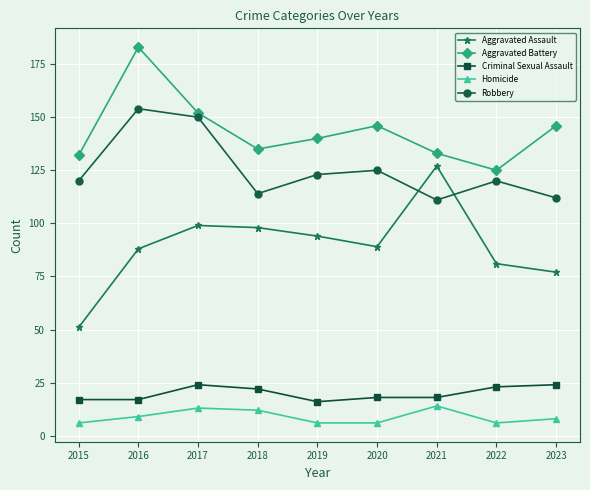

Which series has the widest spread of values?

Aggravated Assault